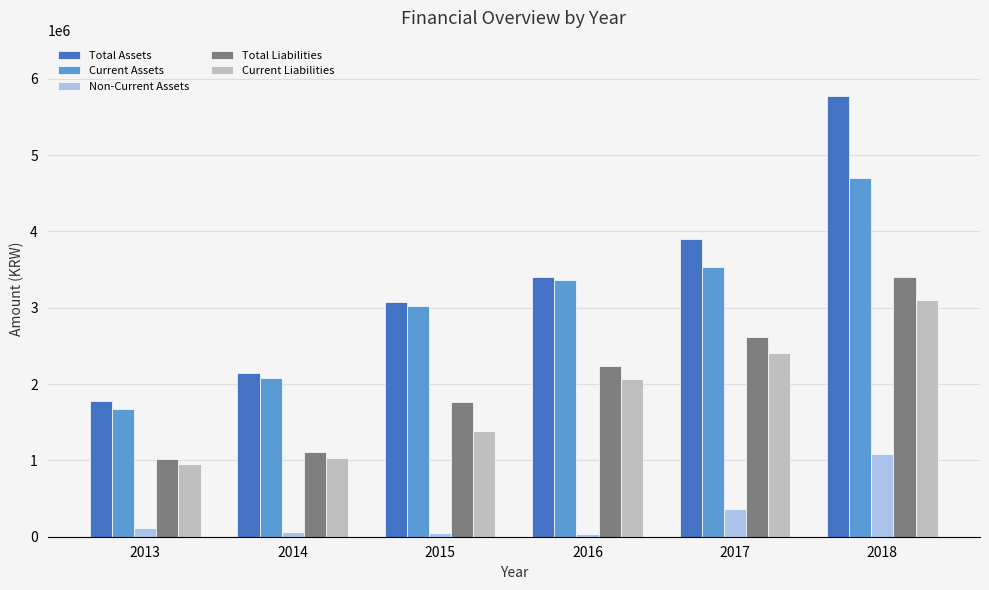

How many bars are there in total?

30